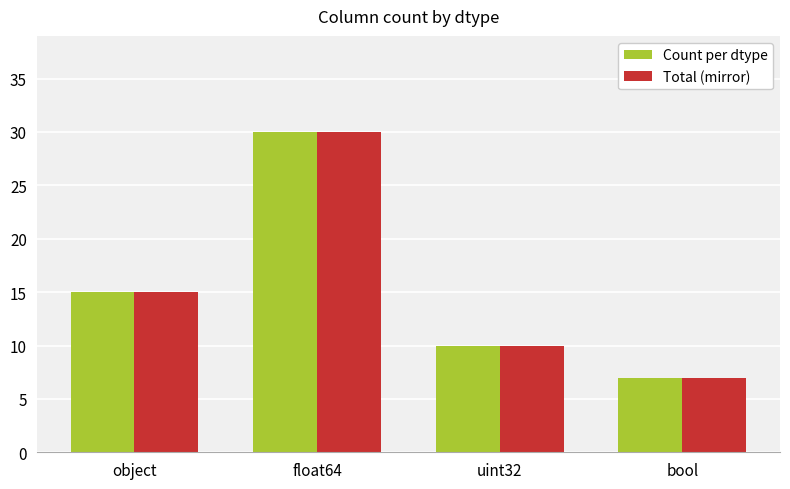

At how many categories does at least one series exceed 16?

1